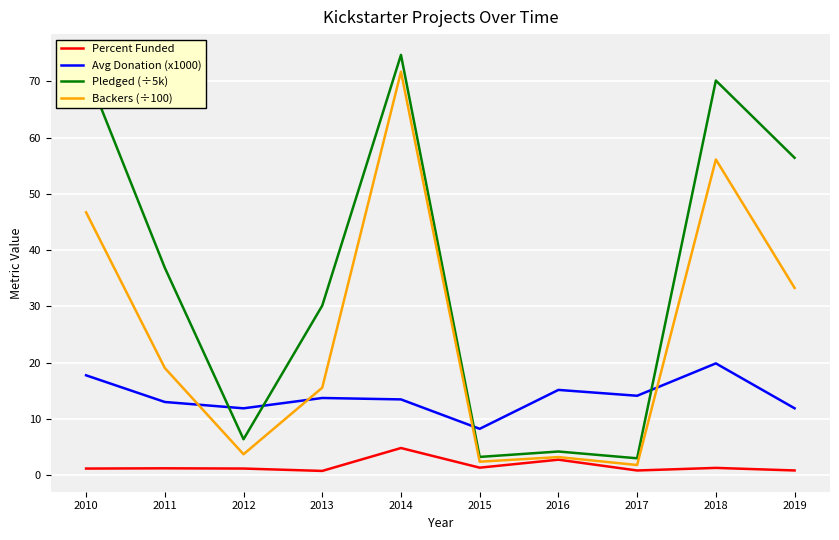

Which series ends up on top after the final intersection of Pledged (÷5k) and Avg Donation (x1000)?

Pledged (÷5k)